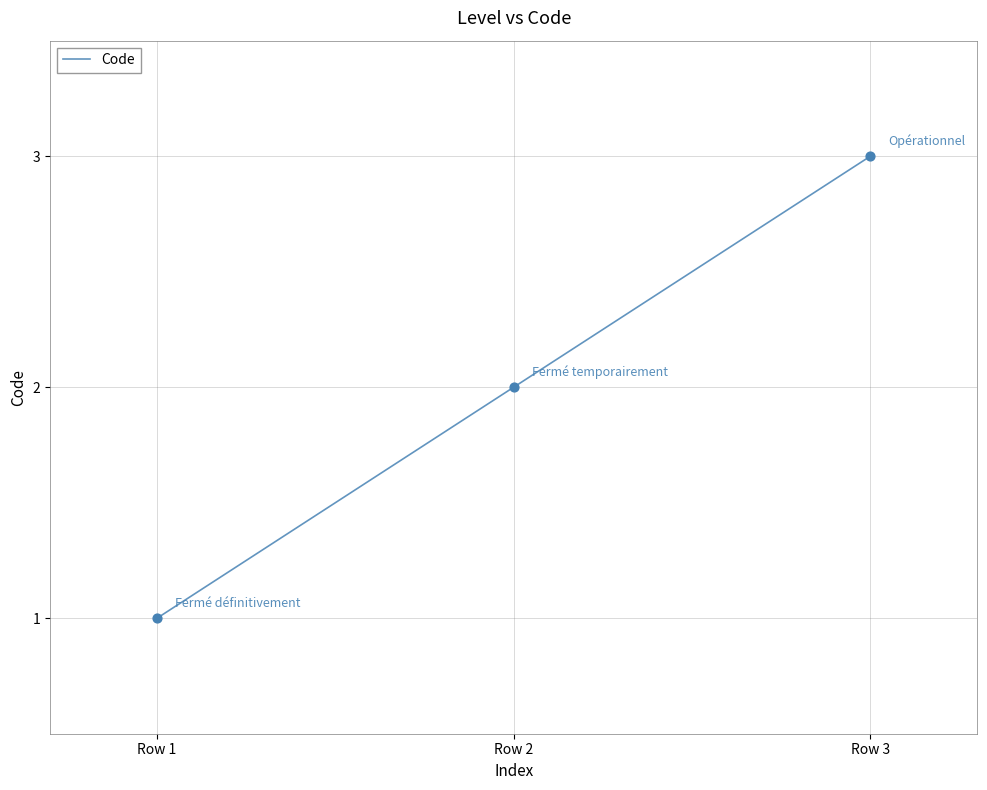

Approximately how many times larger is the value at Row 3 compared to Row 2?

1.5